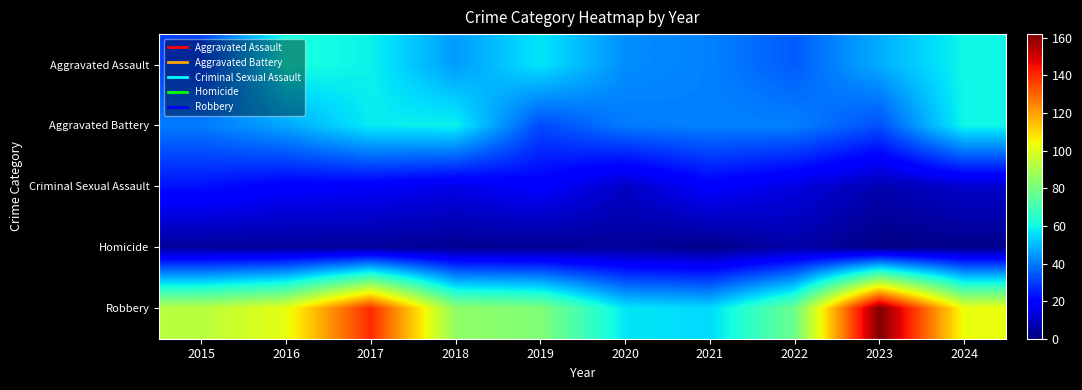

Which series has the largest range (max minus min)?

Robbery